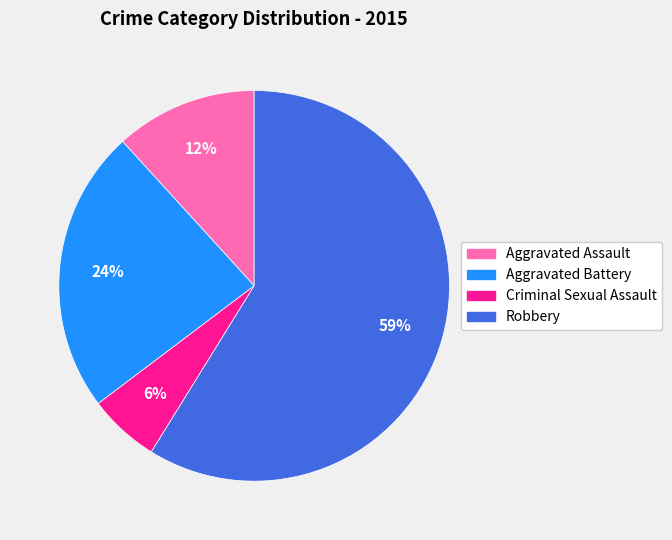

How many segments does this pie chart have?

4